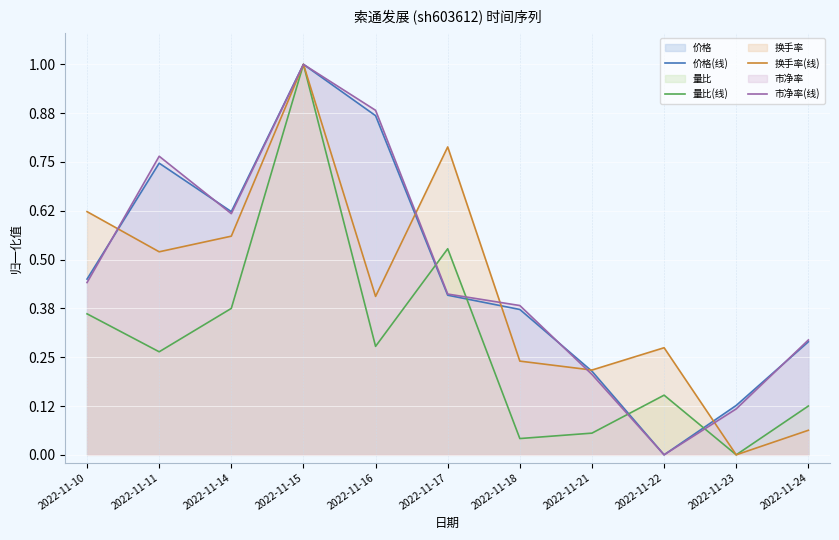

True or false: 量比(线) and 换手率(线) intersect in this chart.

False